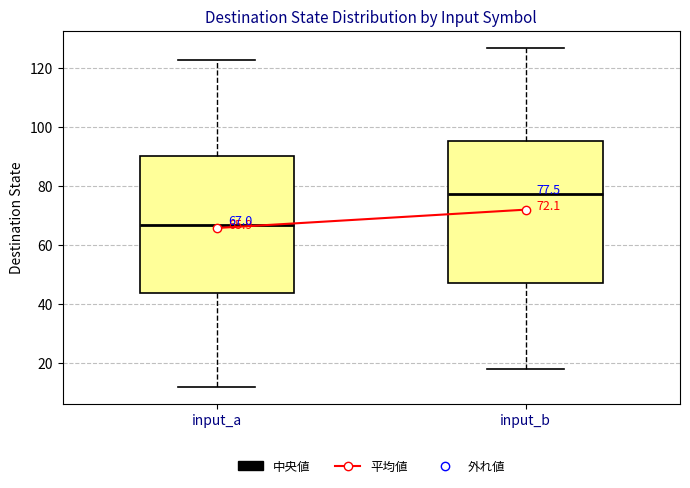

Which box has the lowest median line?

input_a